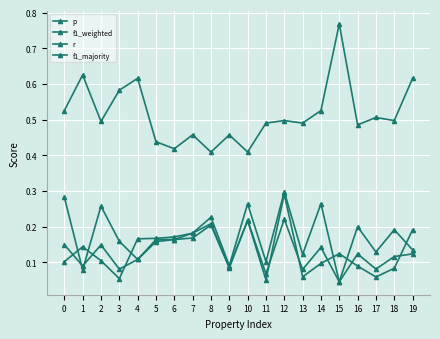

How many interior local valleys does the f1_weighted series have?

7